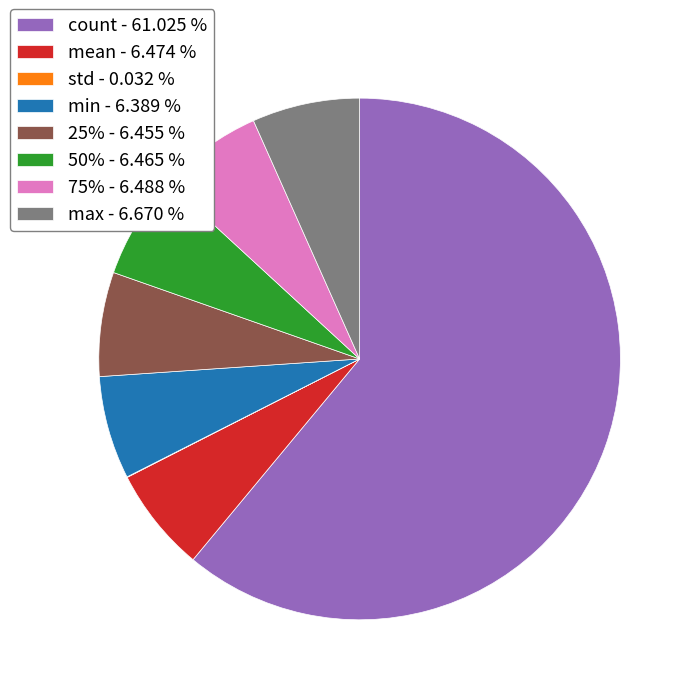

Which has a higher value, count - 61.025 % or max - 6.670 %?

count - 61.025 %